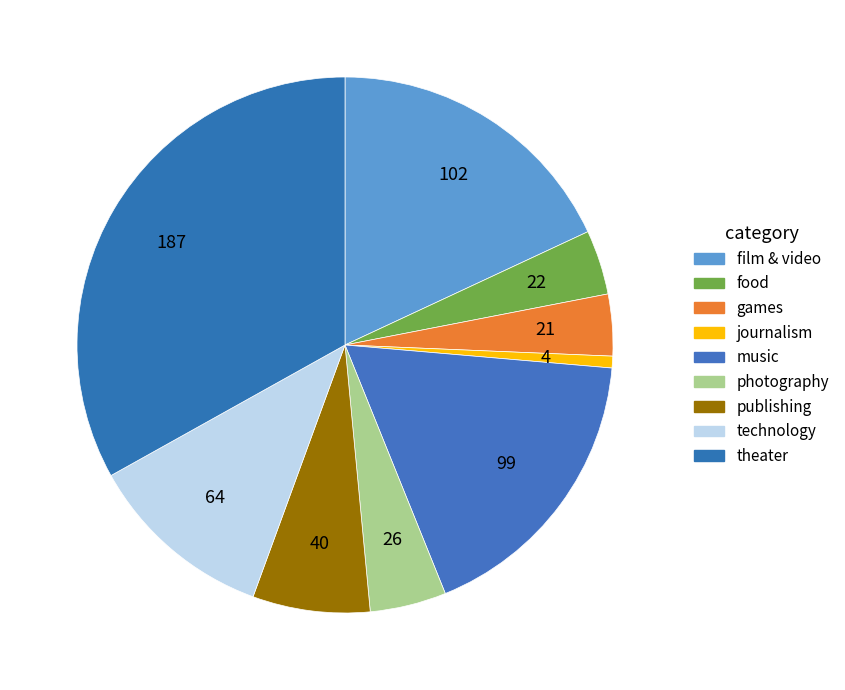

To the nearest percent, what portion does film & video represent?

18%